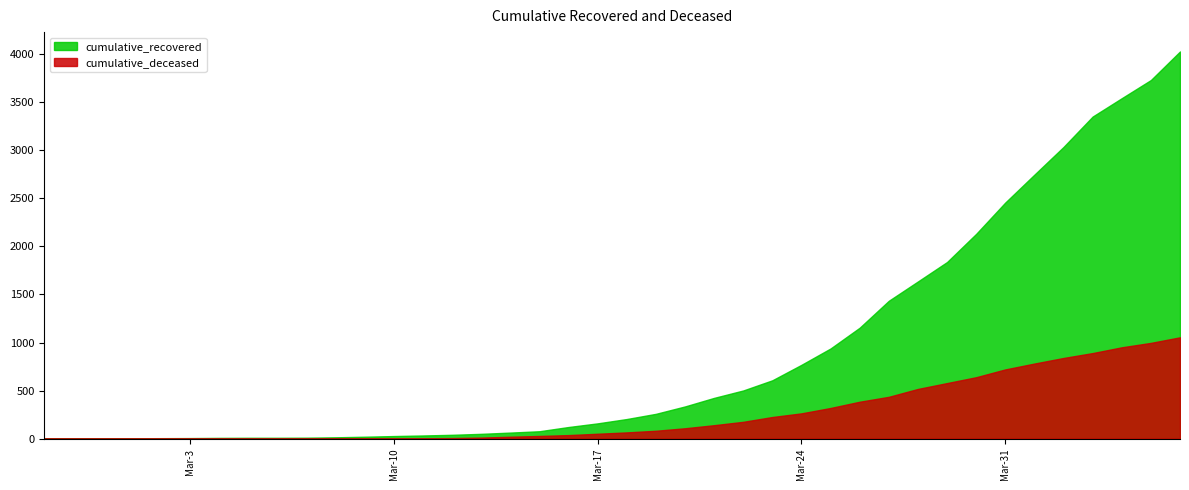

What is the label of the 25th point from the right?

2020-03-13